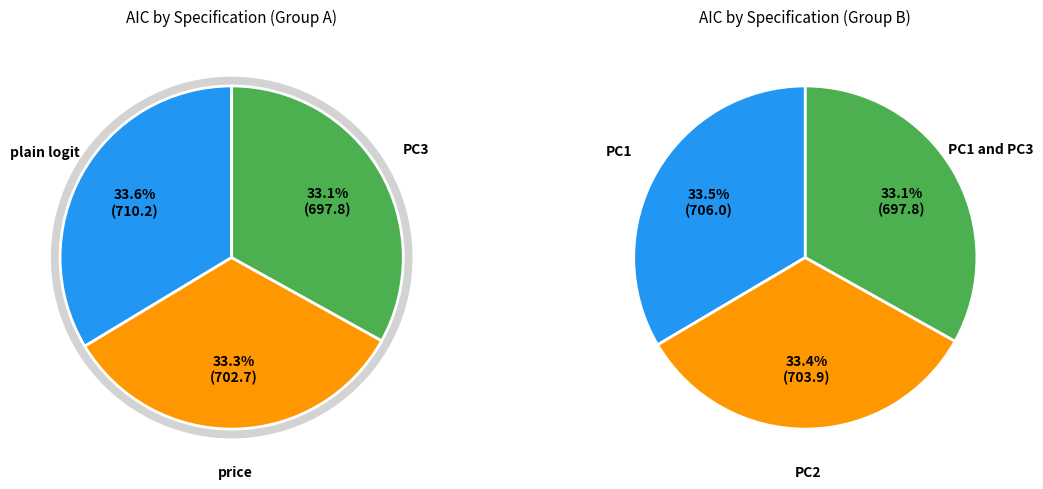

What is the change in value from price to PC2?

+1.2